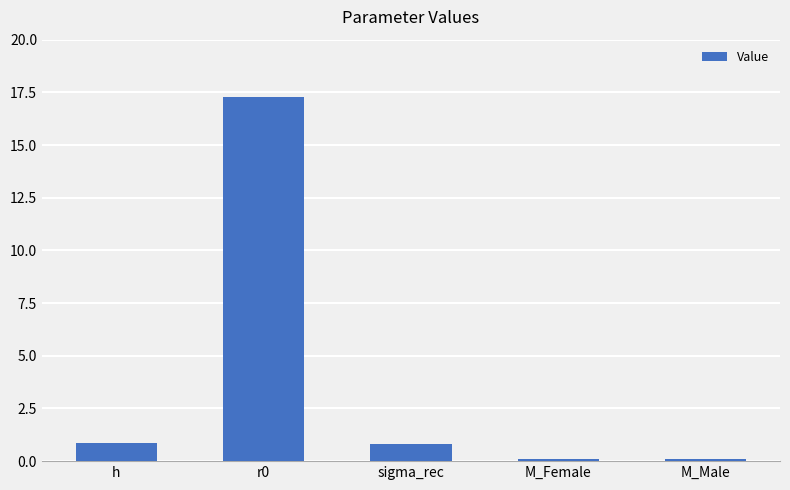

Between h and M_Male, which is larger?

h